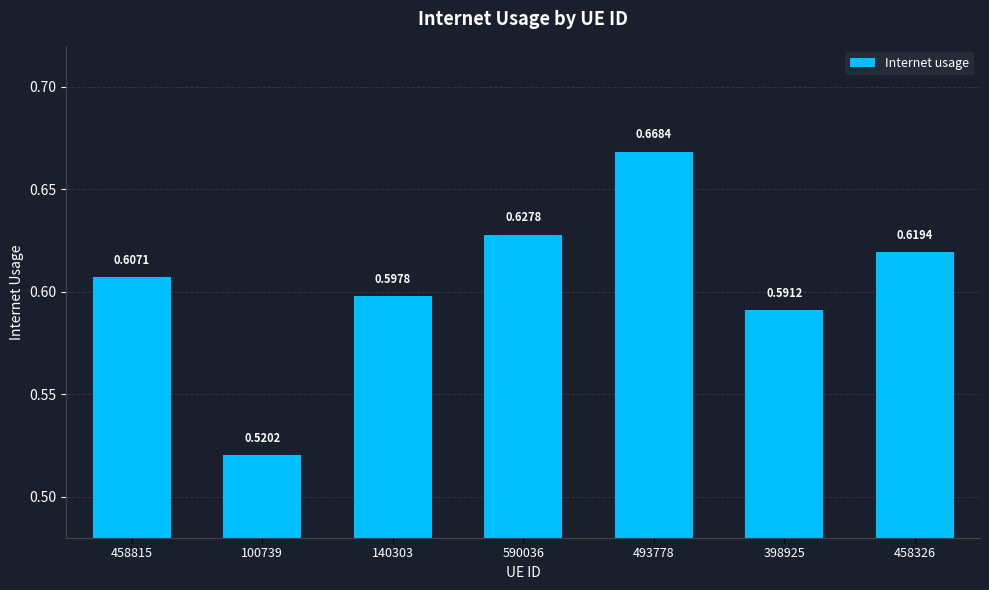

List the labels in order of value, smallest first.

100739, 398925, 140303, 458815, 458326, 590036, 493778